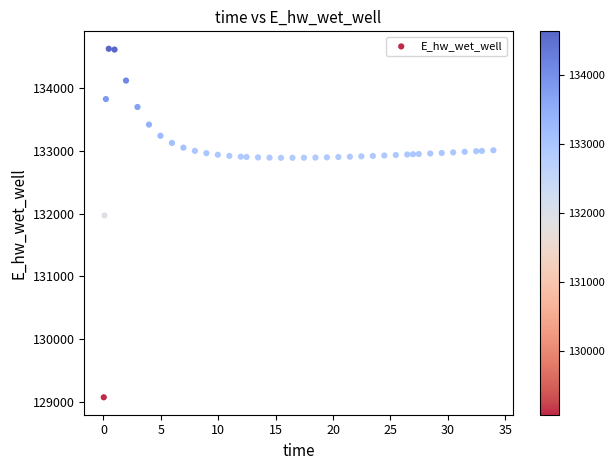

What is the range of Y values (max minus min)?

5557.5